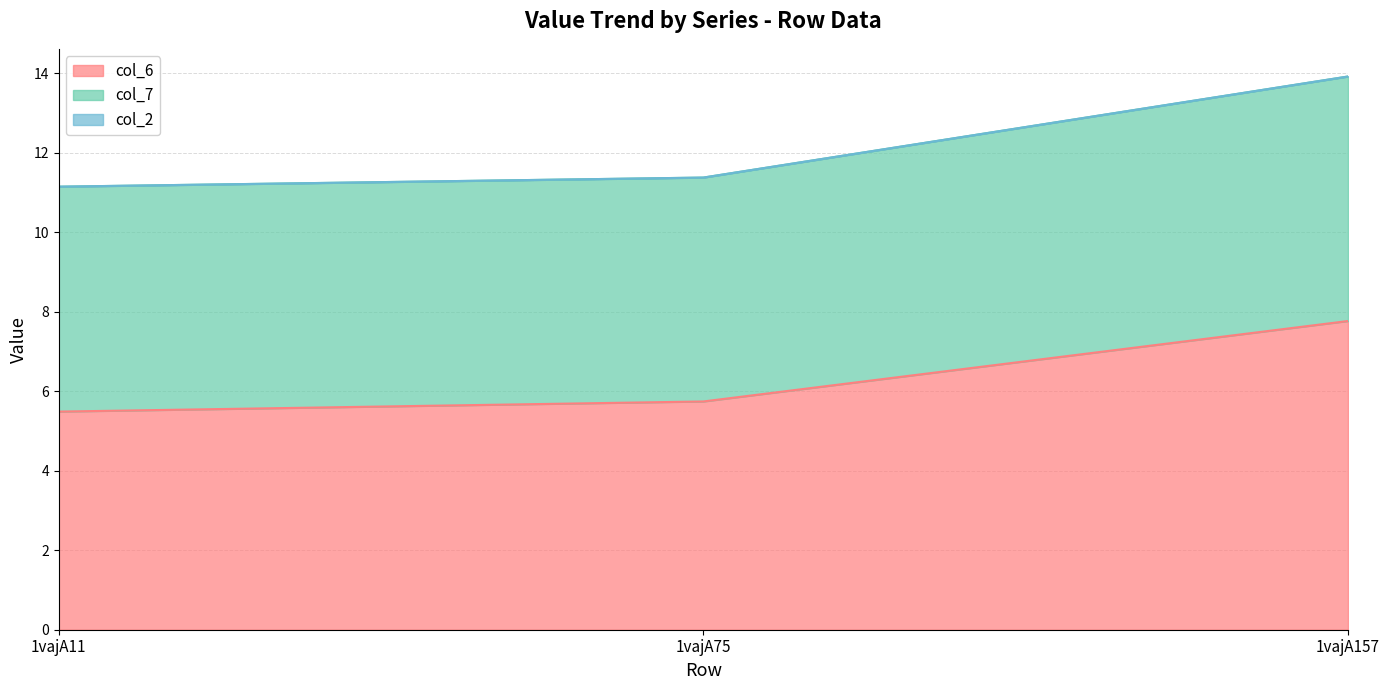

True or false: col_6 has a value of 7.8 at 1vajA157.

True